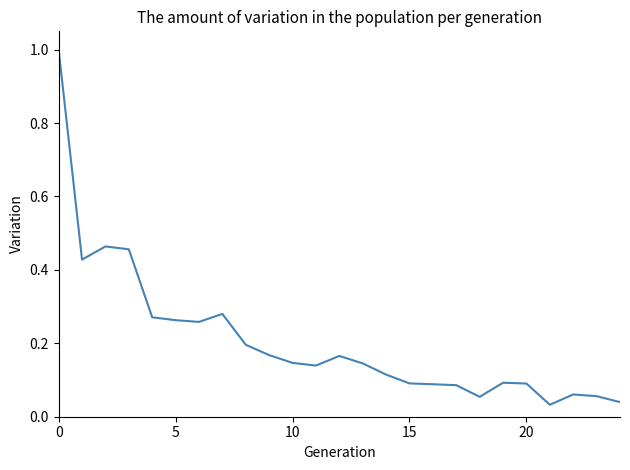

What is the greatest value displayed?

1.0